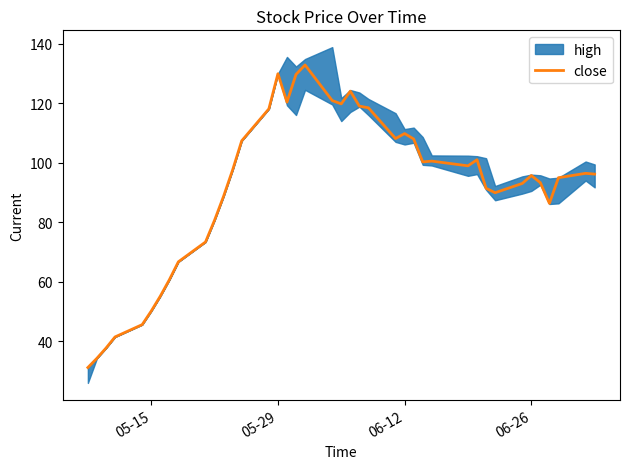

What is the value of the 6th point from the left?

50.1